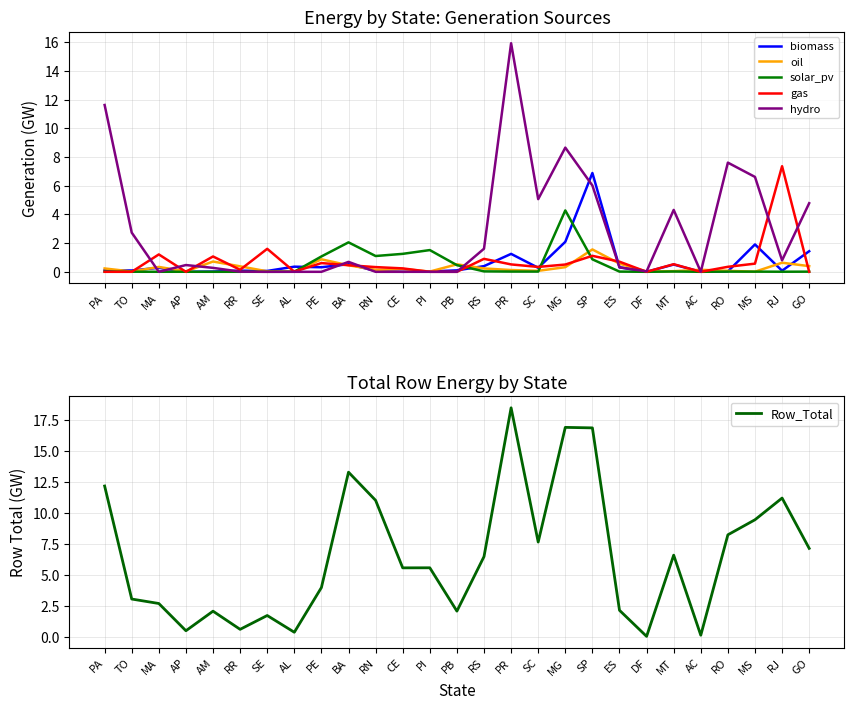

At how many categories does at least one series exceed 12?

5